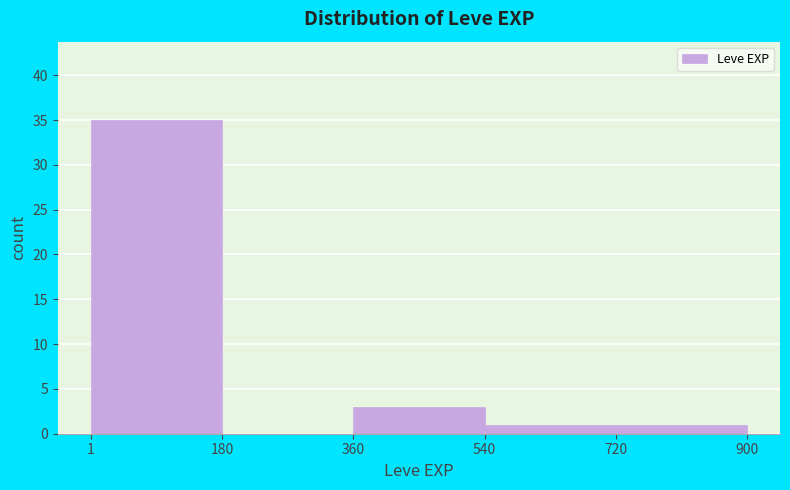

Reading left to right, list every bar in this chart as the range it spans on the x-axis followed by its height. The values are not printed on the chart, so give them approximately, as read against the axis.

1 to 180: 35
180 to 360: 0
360 to 540: 3
540 to 720: 1
720 to 900: 1